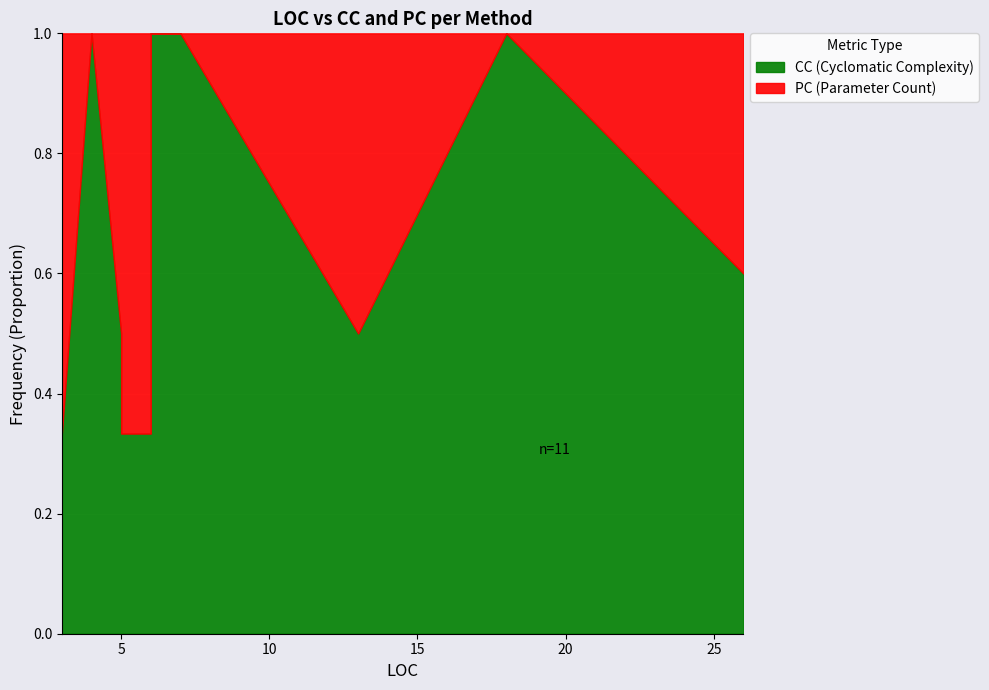

What are all the series names shown in the legend?

CC, PC